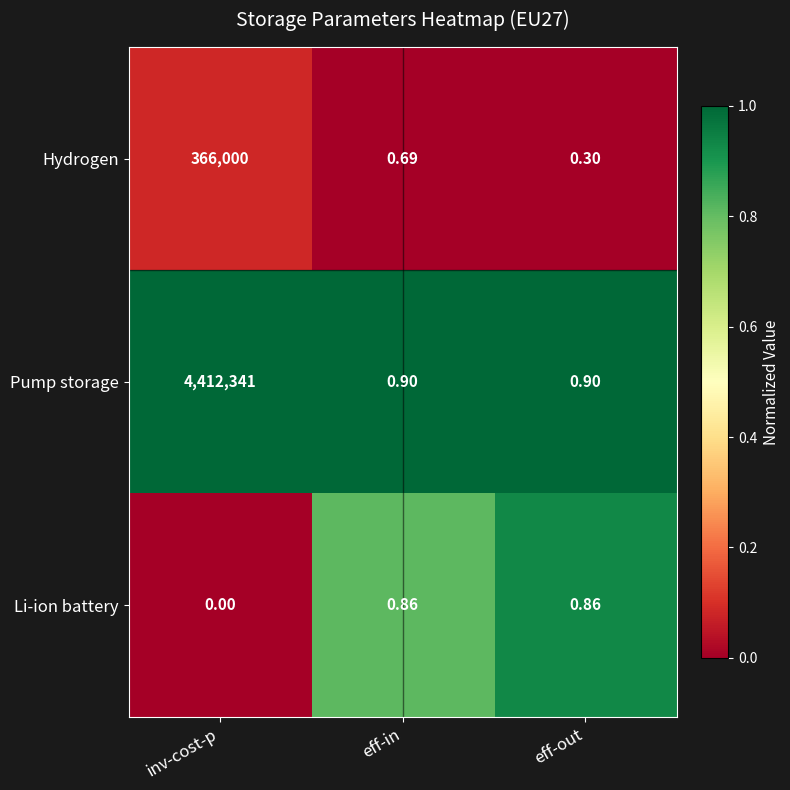

At which label is Hydrogen closest to 183000?

eff-in